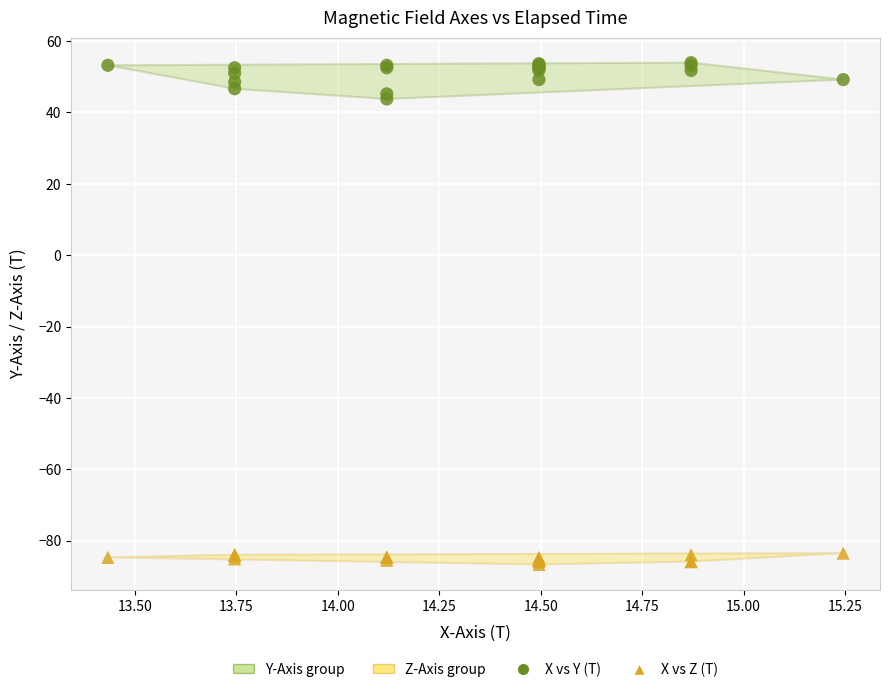

Which series reaches the maximum Y coordinate?

X vs Y (T)